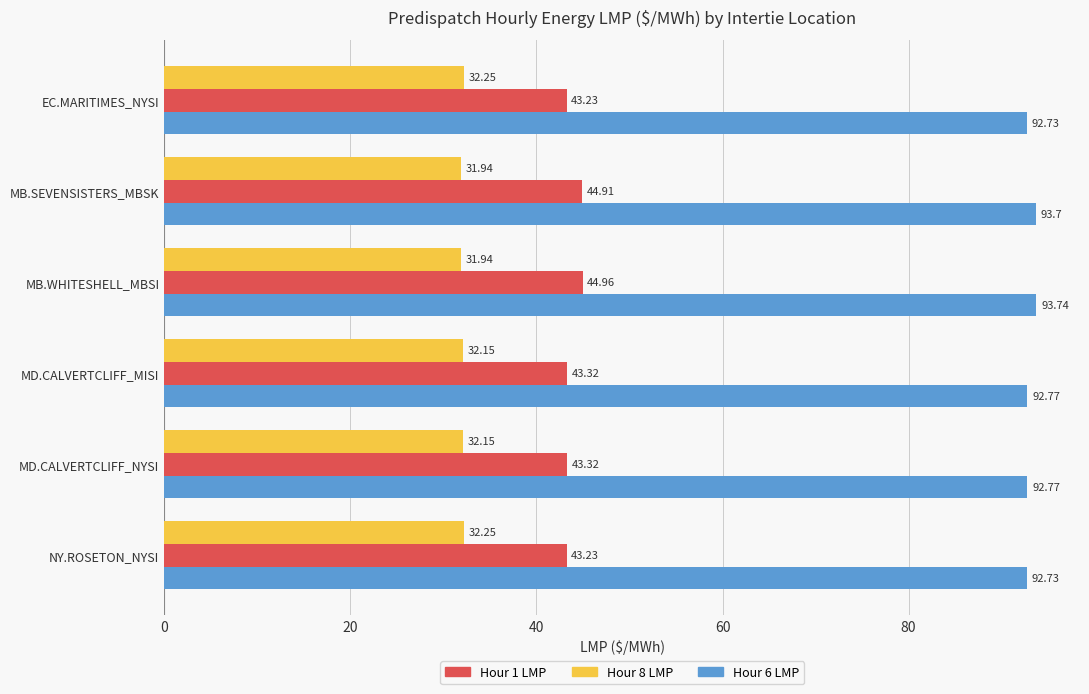

What is the difference between the maximum and second lowest values in the Hour 6 LMP series?

1.0